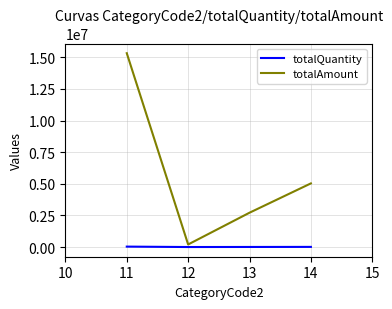

Which series changed the most between 13 and 14?

totalAmount